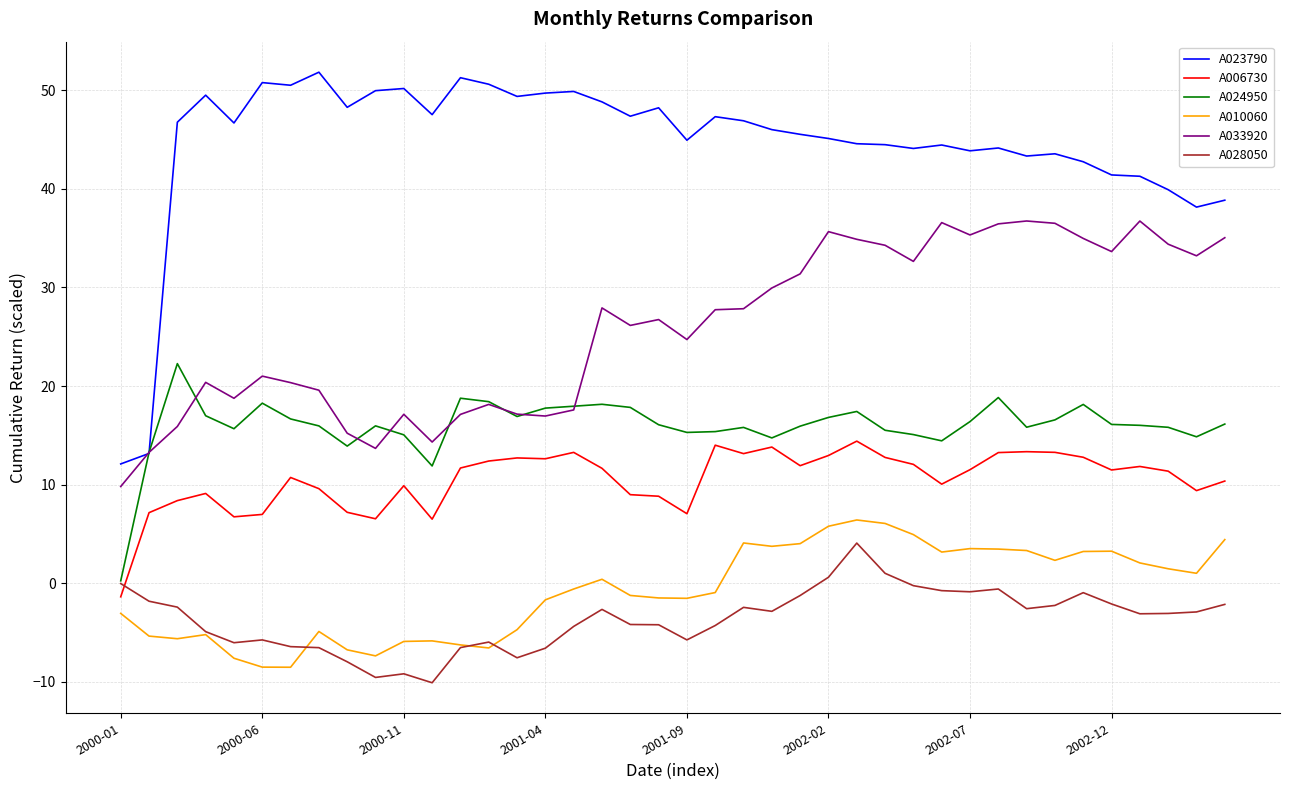

Which series has the largest total across all categories?

A023790